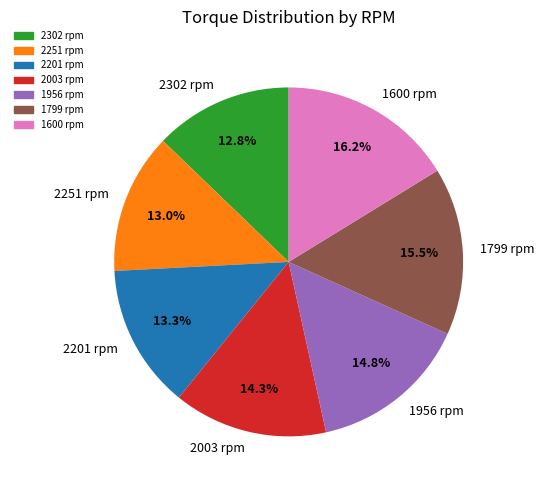

To the nearest percent, what is the average slice percentage?

14%